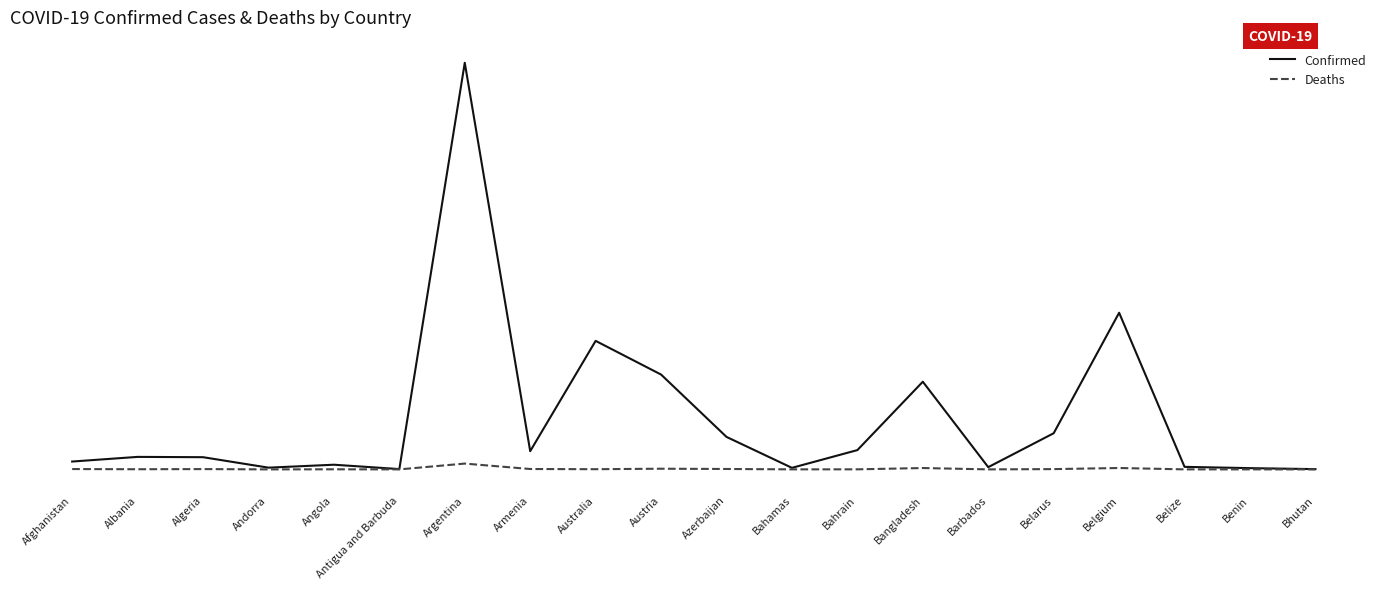

Between Albania and Afghanistan, which is larger?

Albania